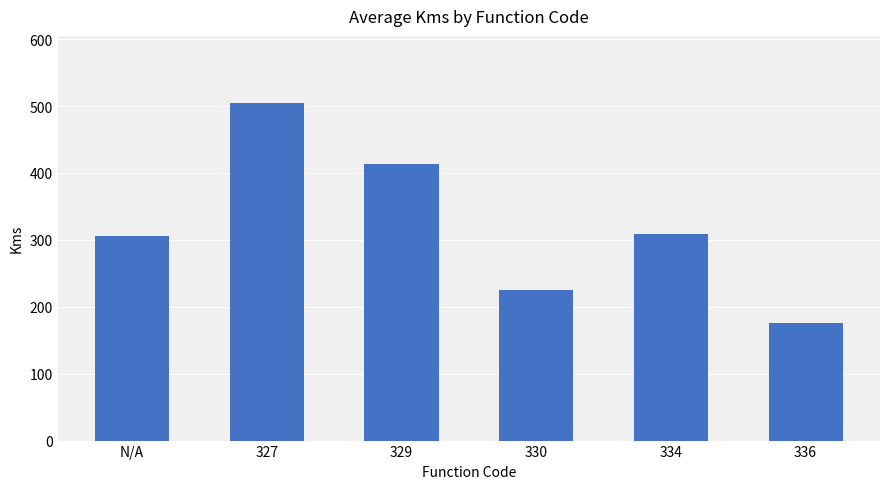

Count the number of categories in the chart.

6